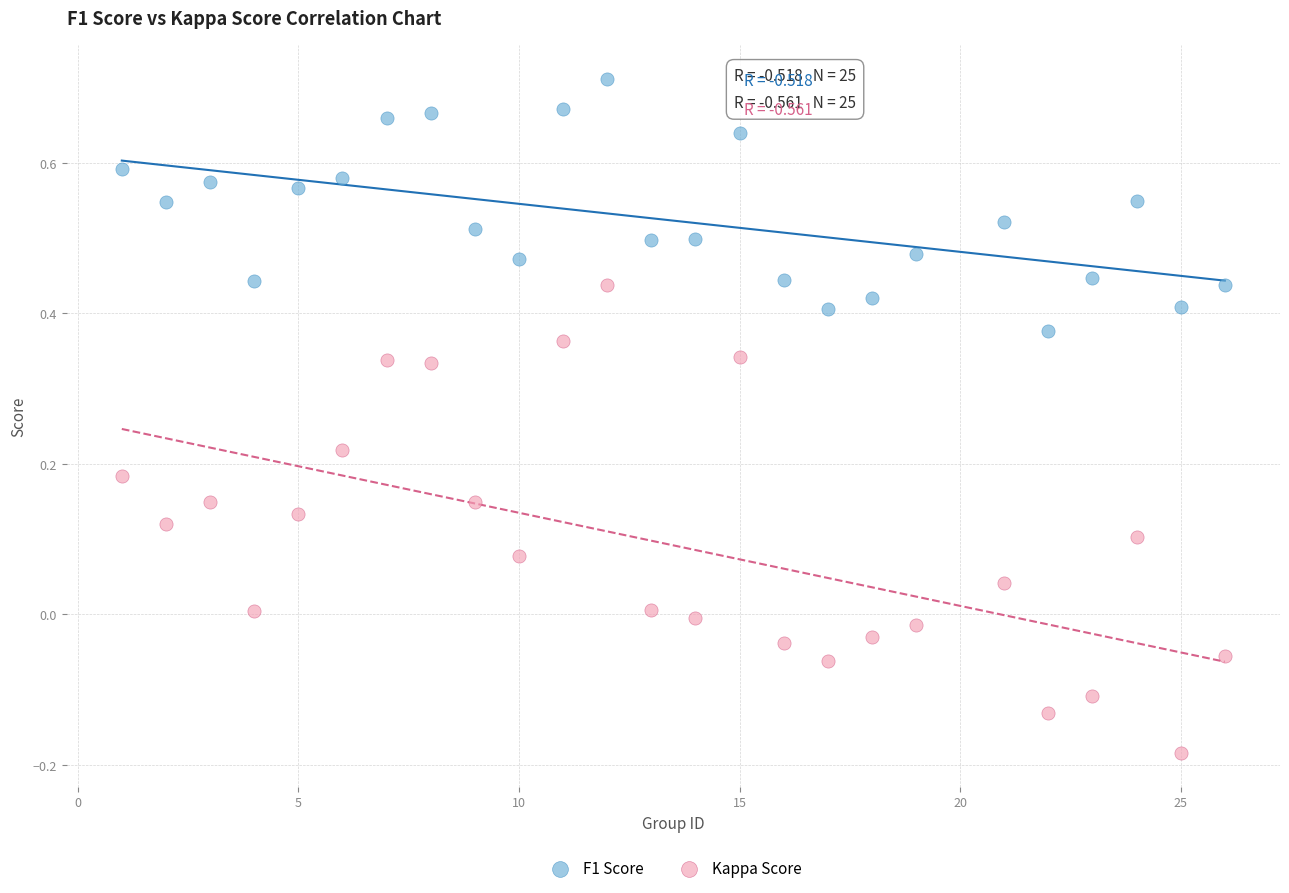

What are all the series names shown in the legend?

F1 Score, Kappa Score